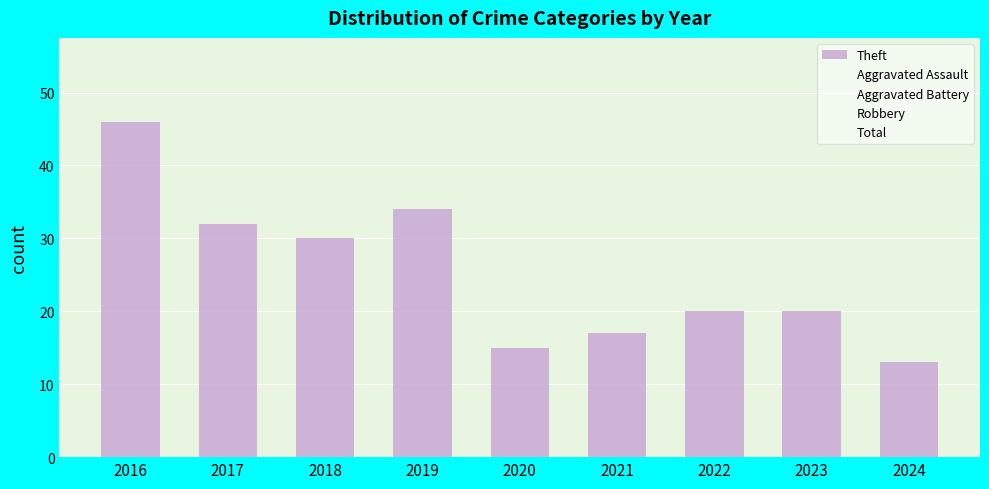

How many categories are shown in the chart?

9